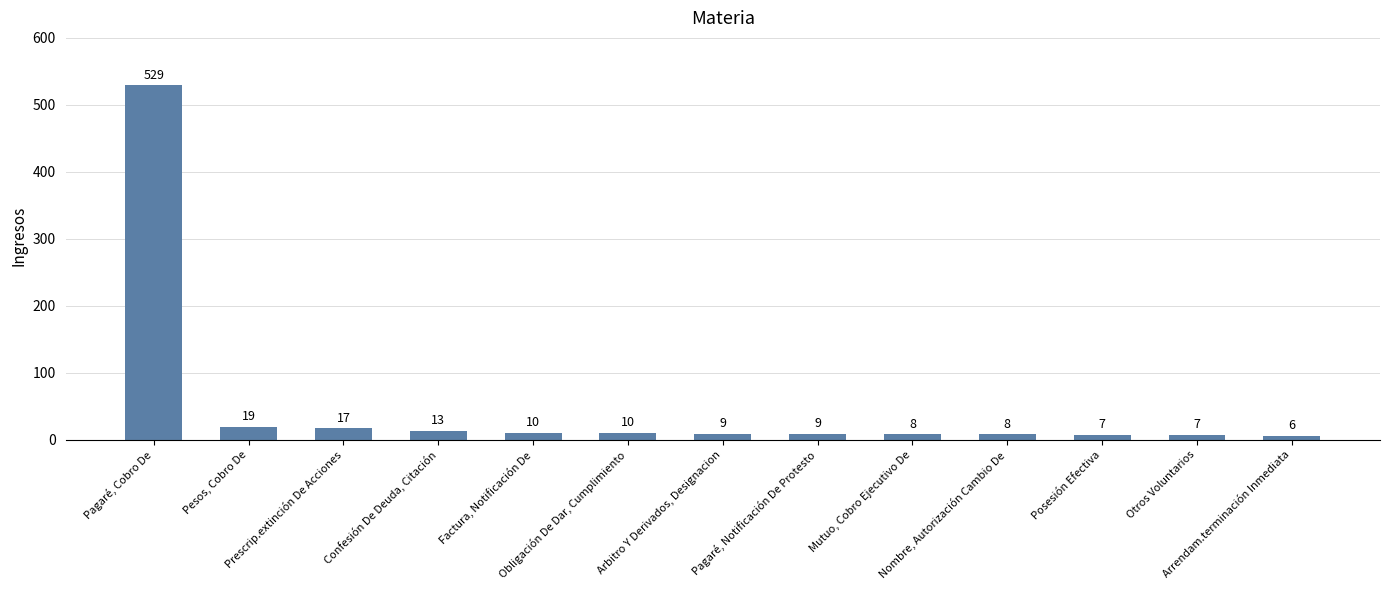

What is the smallest value displayed?

6